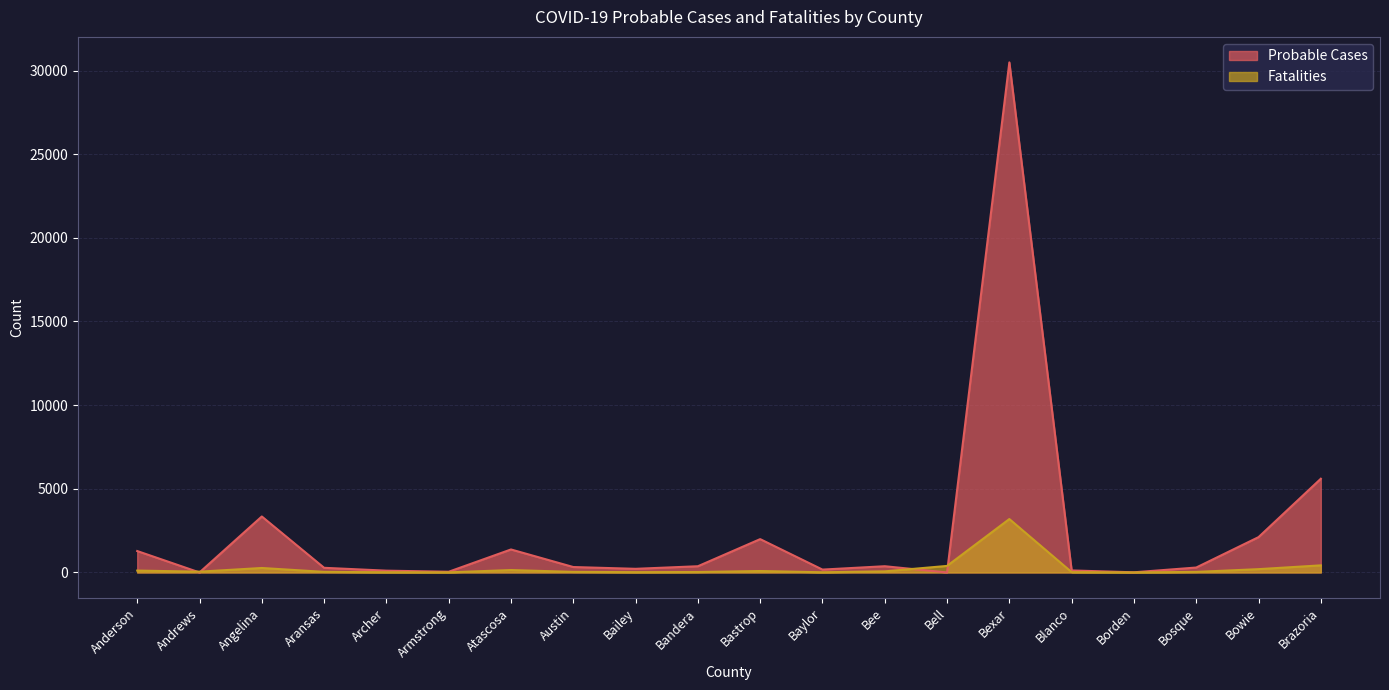

How many lines are shown in the chart?

2